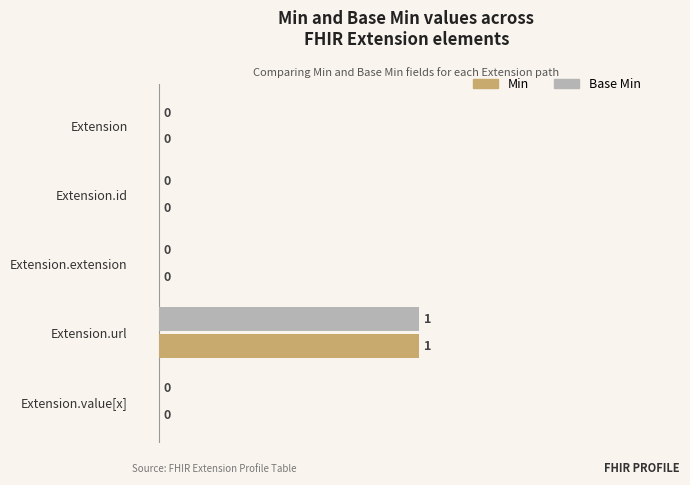

How many Min values are between 0 and 1?

5